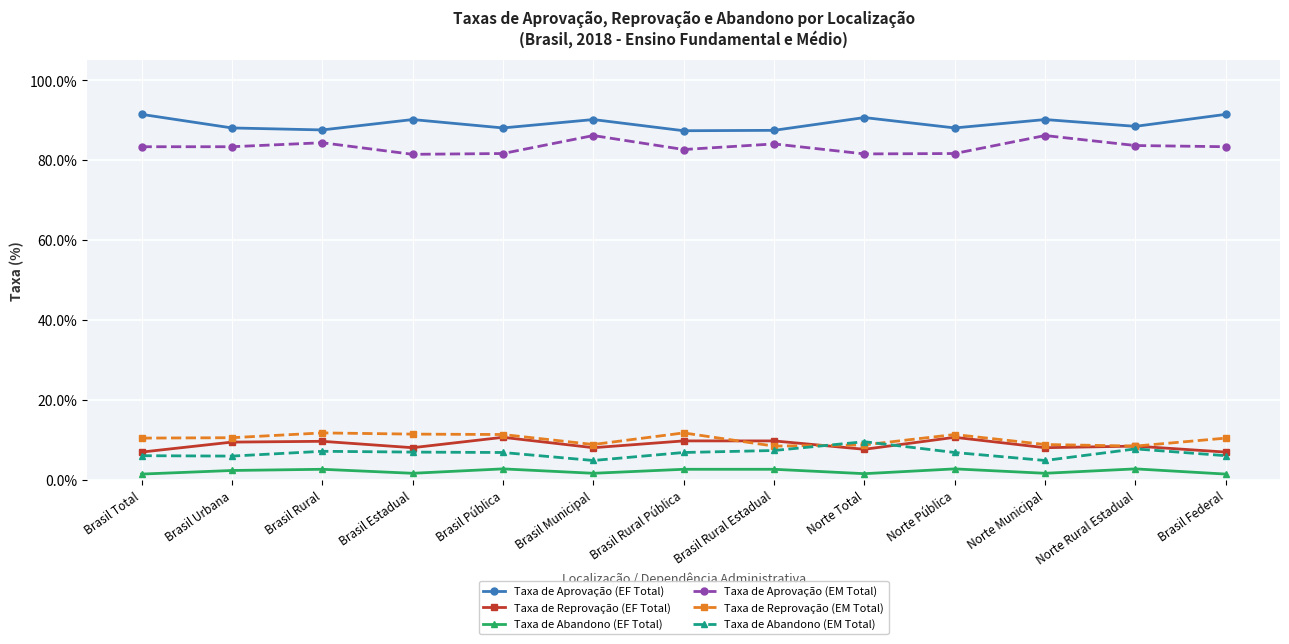

What is the approximate value of Taxa de Abandono (EF Total) at Brasil Estadual?

1.7